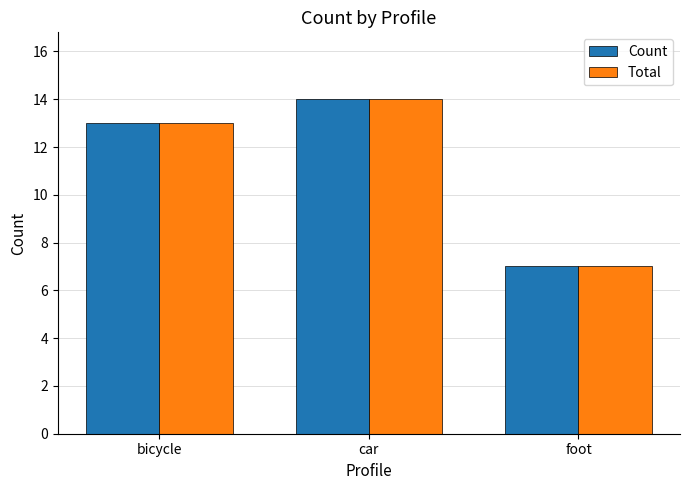

How many data points in Total are less than 13?

1